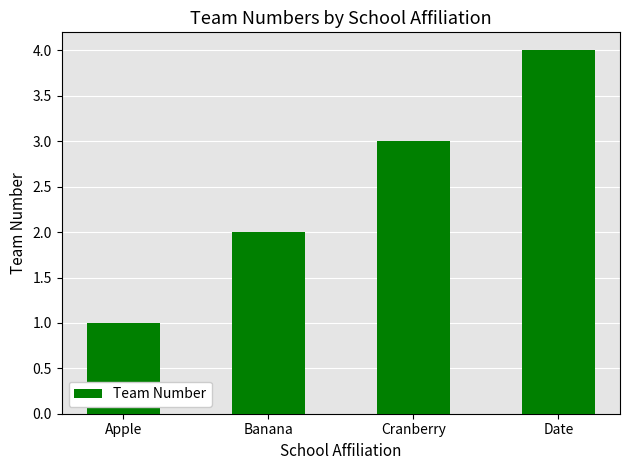

Reading left to right, extract all data points from this chart.

1	2	3	4